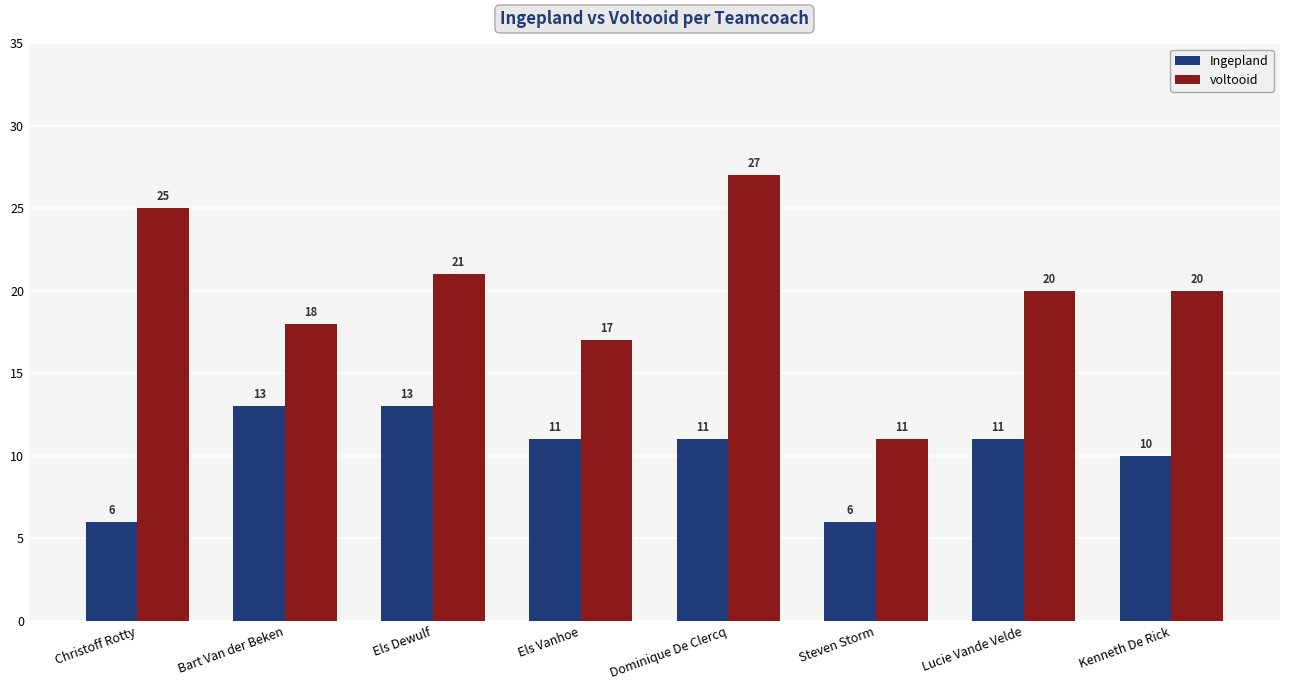

List the series in order of their peak value, highest first.

voltooid, Ingepland